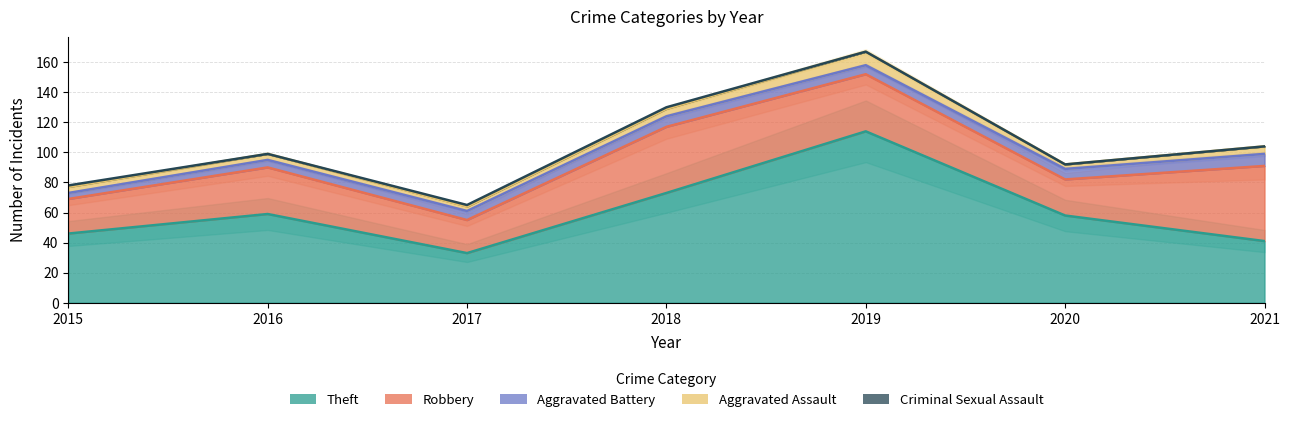

Count the number of categories in the chart.

7